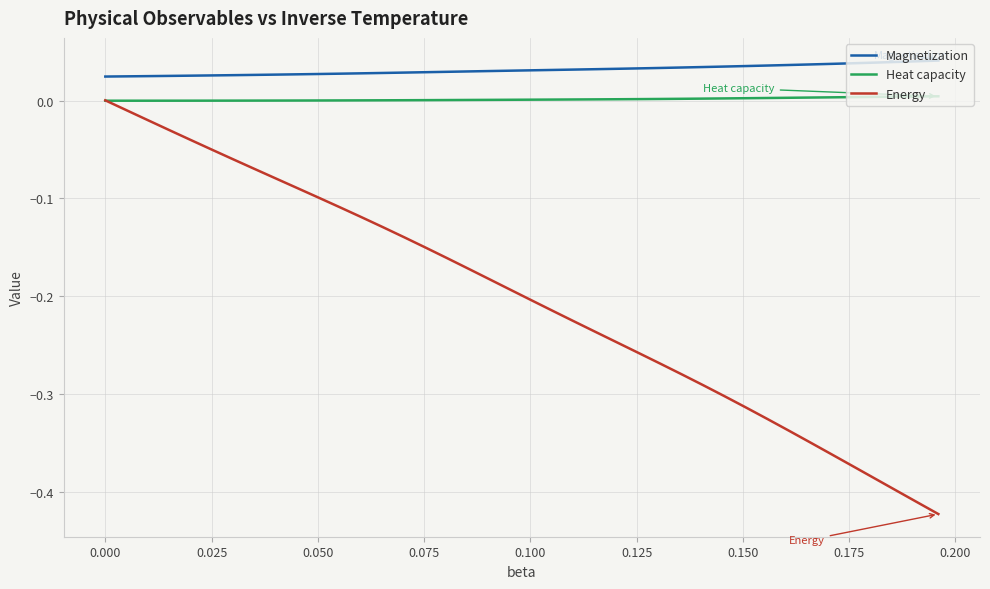

True or false: Magnetization and Heat capacity intersect in this chart.

False